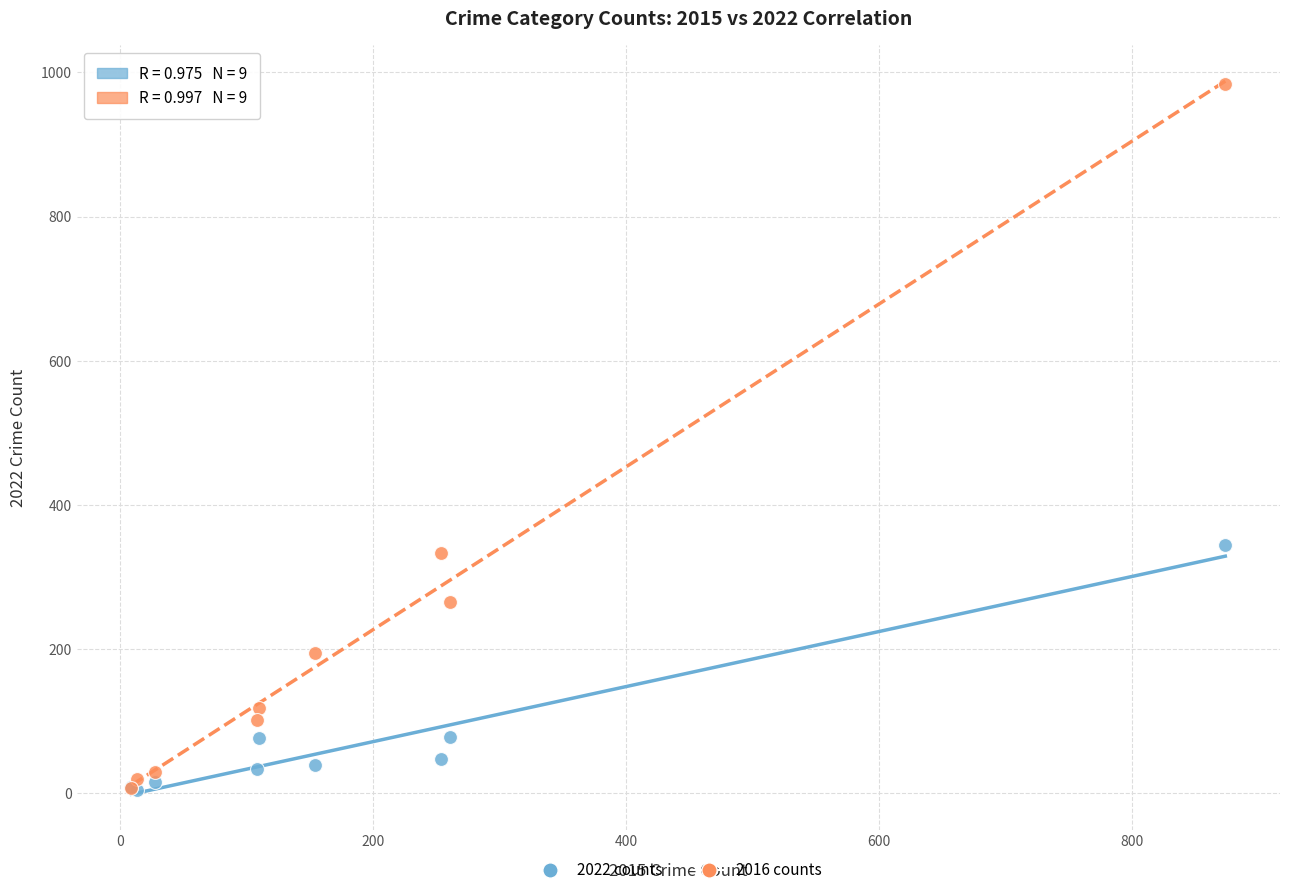

In the 2022 counts series, what Y value is closest to 174?

78